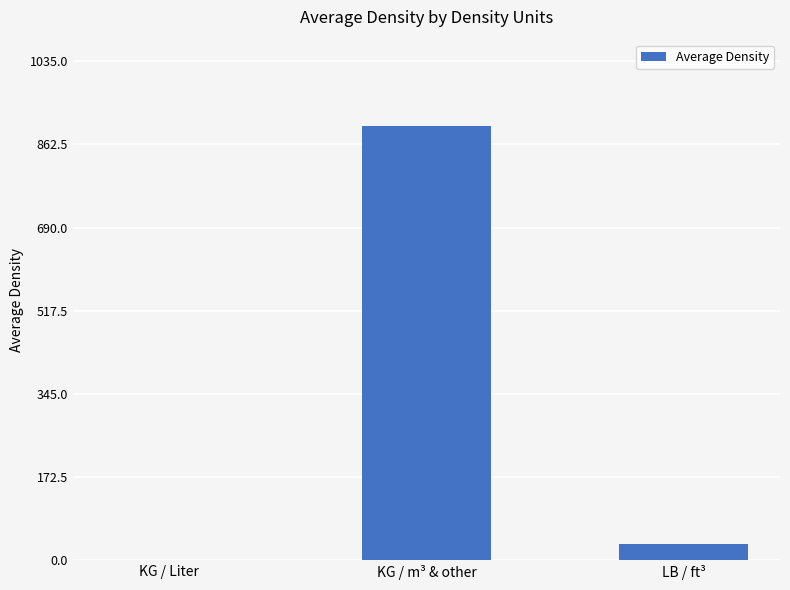

Reading left to right, list all the values displayed in this chart.

KG / Liter=0.9	KG / m³ & other=900.0	LB / ft³=34.0